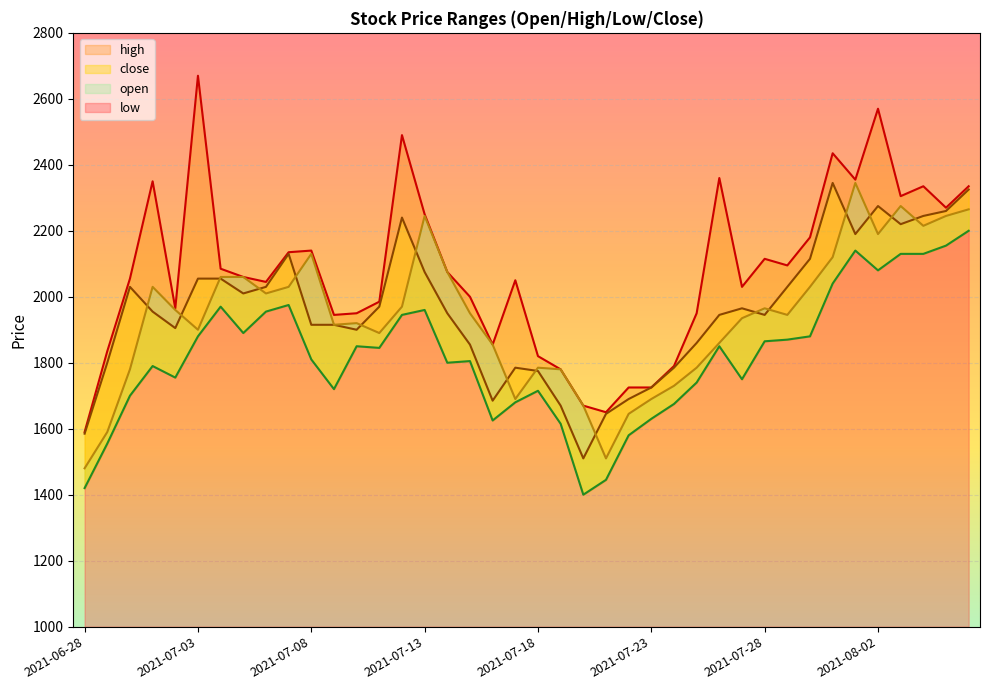

Rank the categories by low value from lowest to highest.

2021-07-20, 2021-06-28, 2021-07-21, 2021-06-29, 2021-07-22, 2021-07-19, 2021-07-16, 2021-07-23, 2021-07-24, 2021-07-17, 2021-06-30, 2021-07-18, 2021-07-09, 2021-07-25, 2021-07-27, 2021-07-02, 2021-07-01, 2021-07-14, 2021-07-15, 2021-07-08, 2021-07-11, 2021-07-10, 2021-07-26, 2021-07-28, 2021-07-29, 2021-07-03, 2021-07-30, 2021-07-05, 2021-07-12, 2021-07-06, 2021-07-13, 2021-07-04, 2021-07-07, 2021-07-31, 2021-08-02, 2021-08-03, 2021-08-04, 2021-08-01, 2021-08-05, 2021-08-06